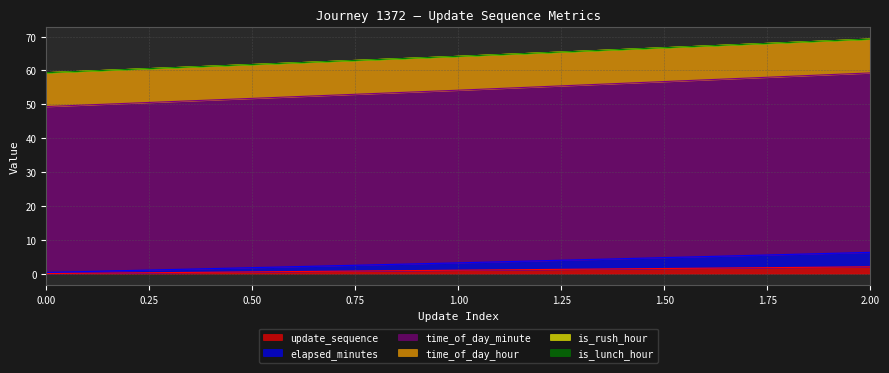

What is the difference between the highest and lowest values at 0?

49.3